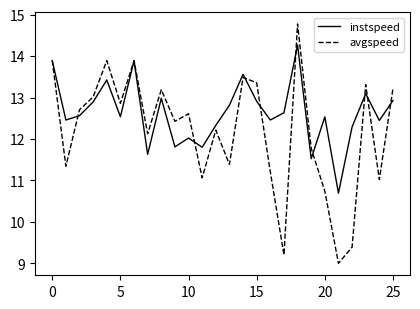

What is the maximum value shown in the chart?

14.8